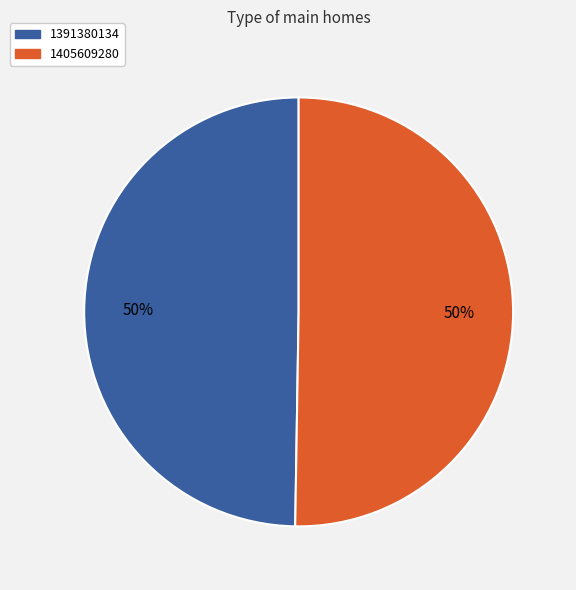

Combined, do 1391380134 and 1405609280 account for over 50%?

Yes